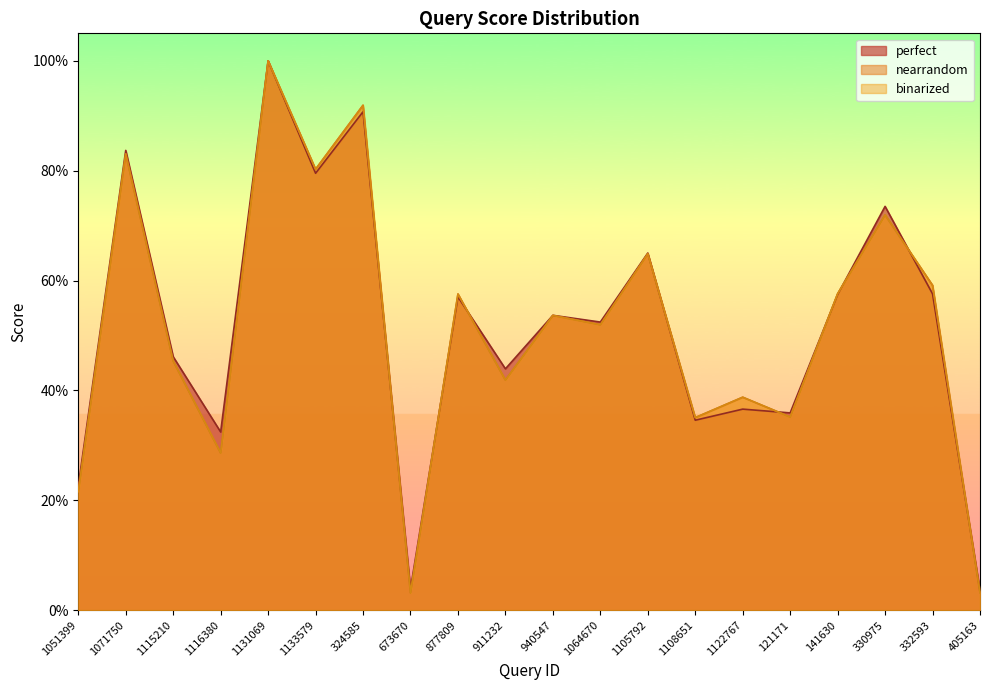

What is the total value across all series at 324585?

2.7